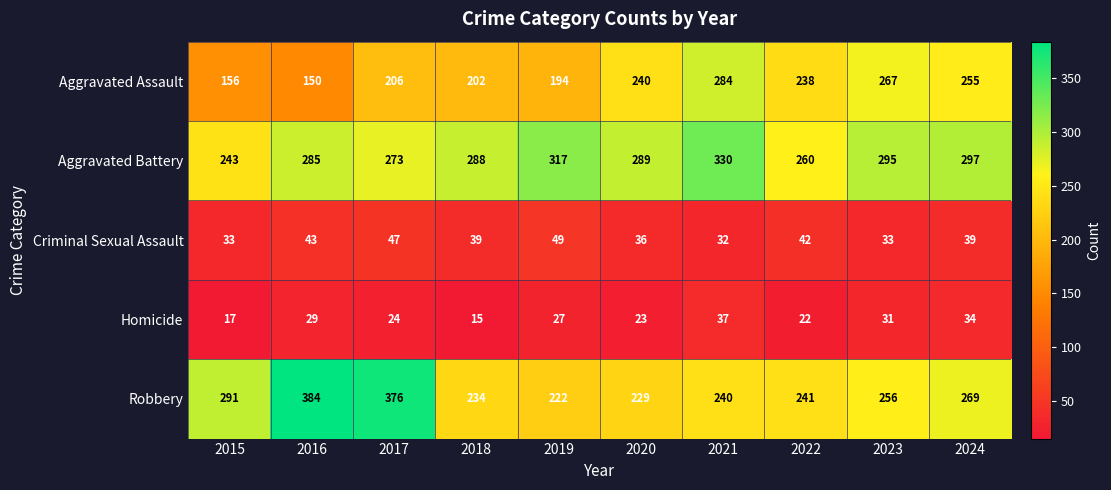

Which series changed the most between 2019 and 2020?

Aggravated Assault